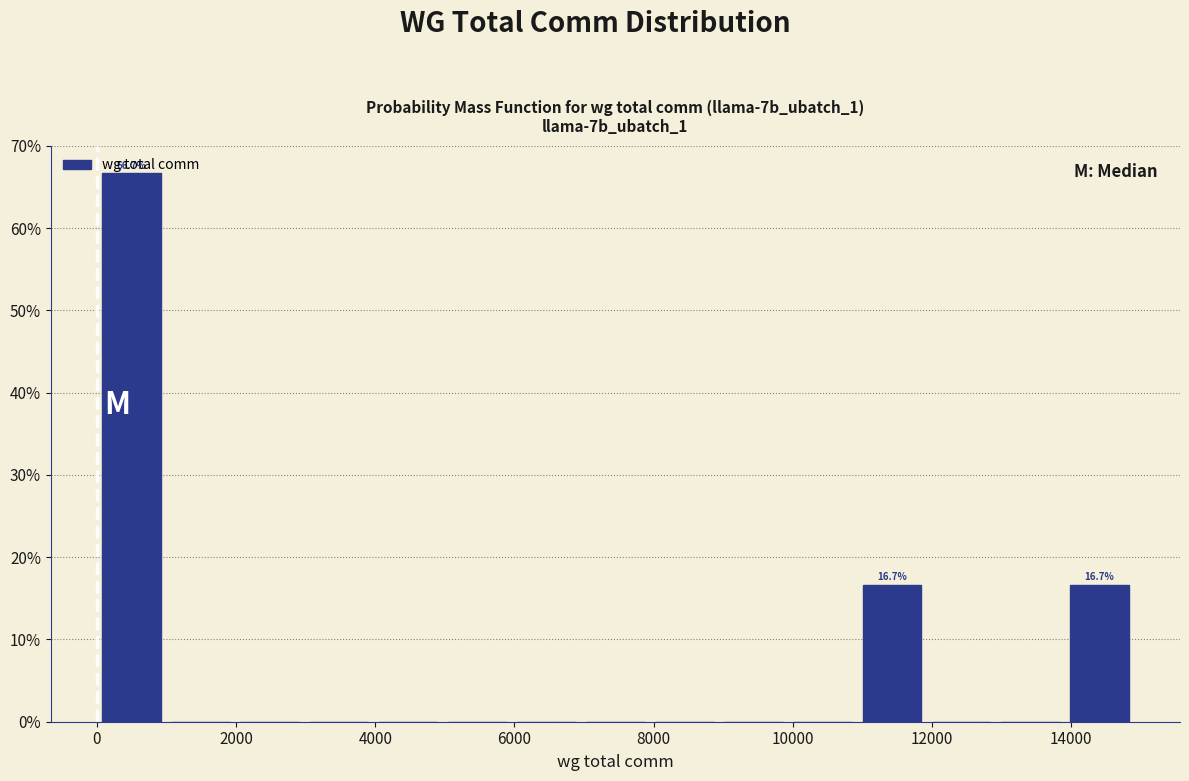

Over which range of the x-axis is the bar tallest?

0 to 1000